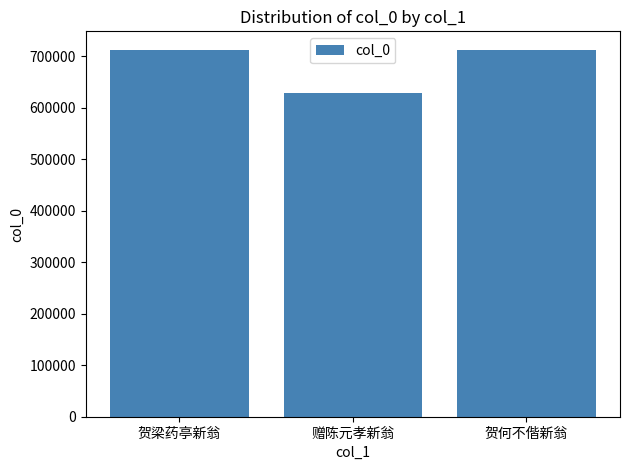

How many series are shown in this chart?

1